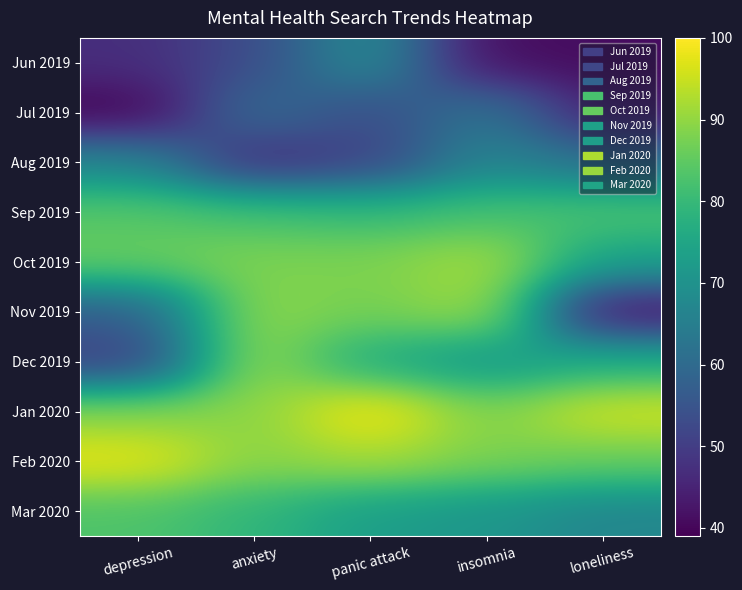

Count the number of data series in this chart.

10